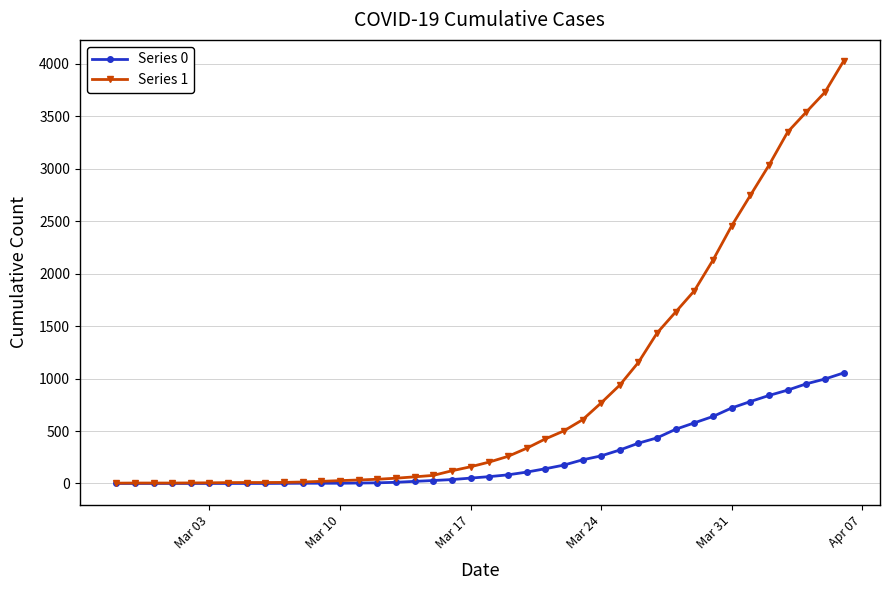

What is the maximum value shown in the chart?

4028